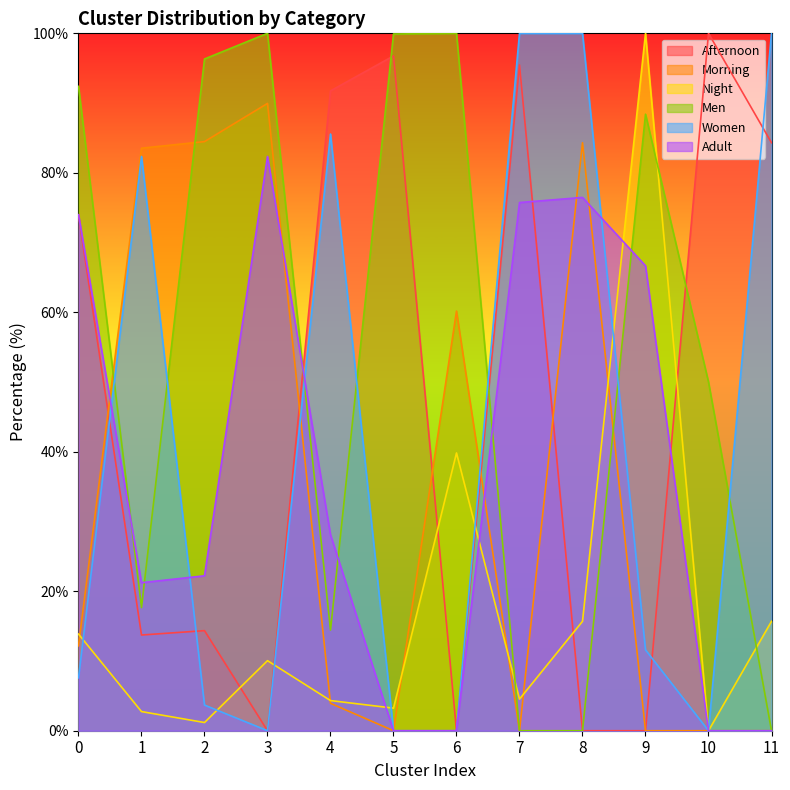

How many times do Afternoon and Morning cross each other?

5